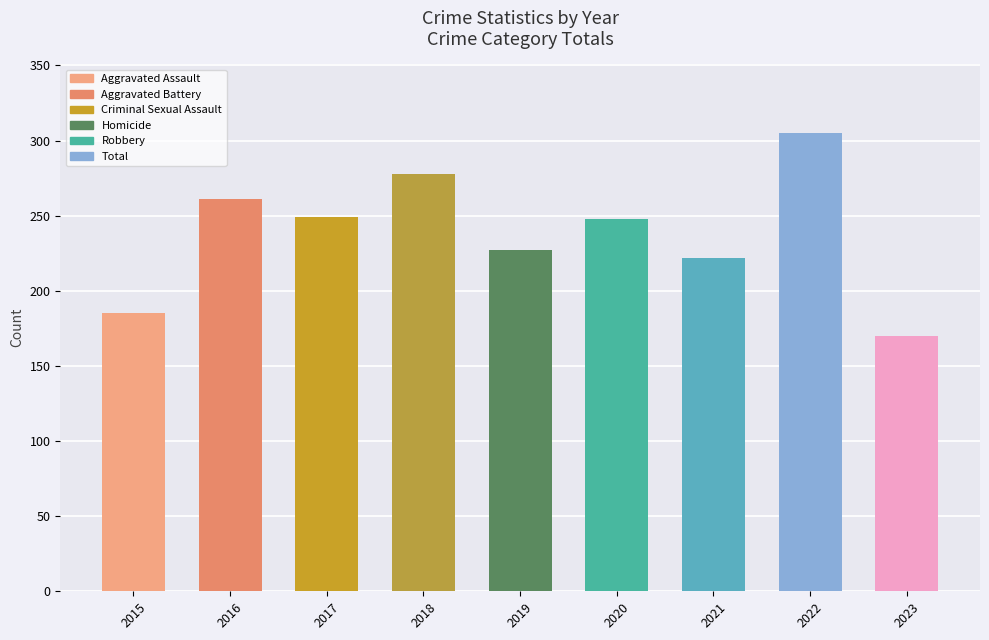

The chart shows a value of 70 at 2016. True or false?

False